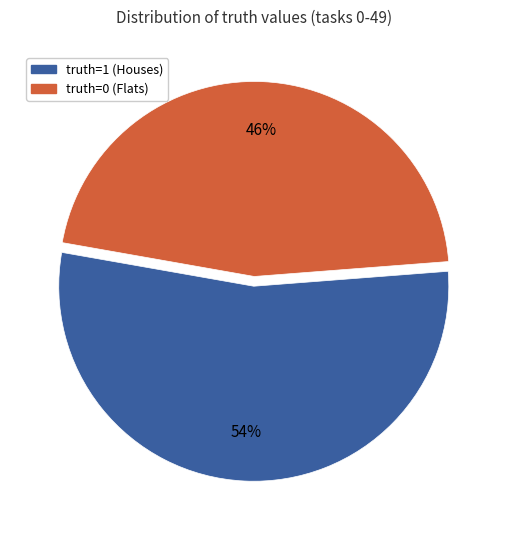

To the nearest percent, what is the average slice percentage?

50%